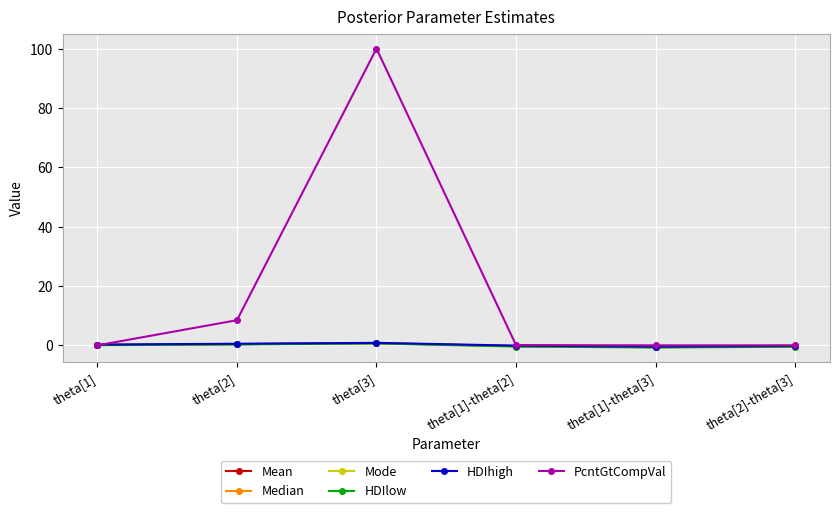

What is the sum of the Median values at theta[3] and theta[1]-theta[3]?

0.2